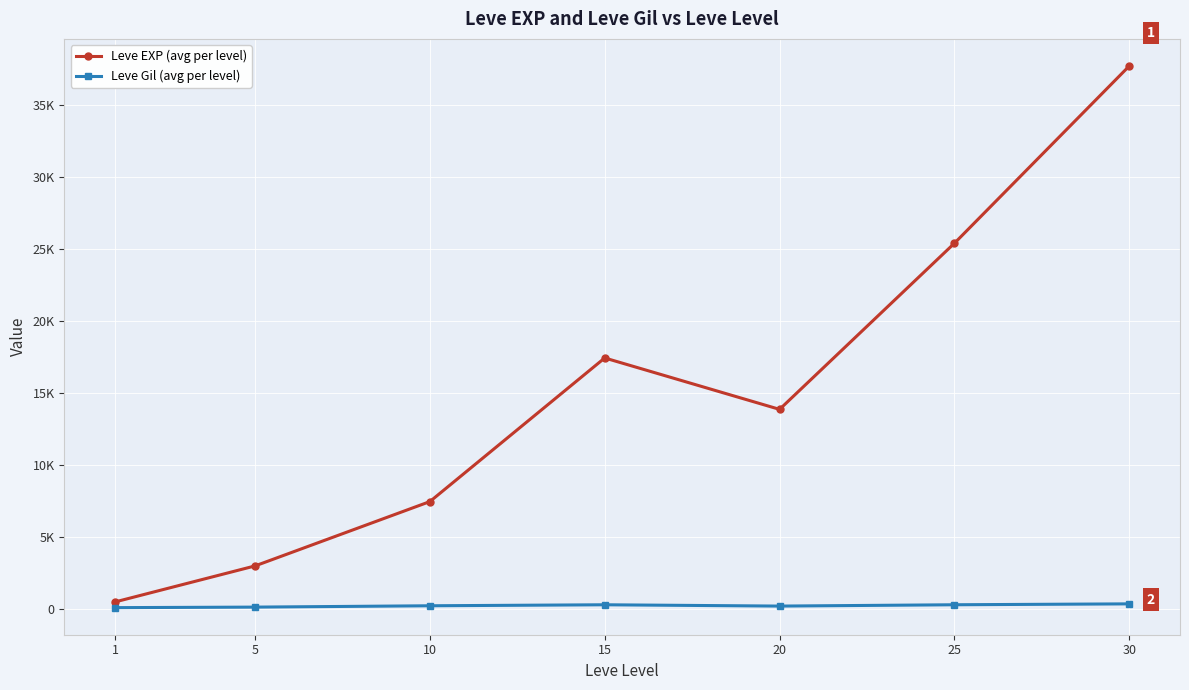

True or false: Leve Gil (avg per level) and Leve EXP (avg per level) cross at least once.

False